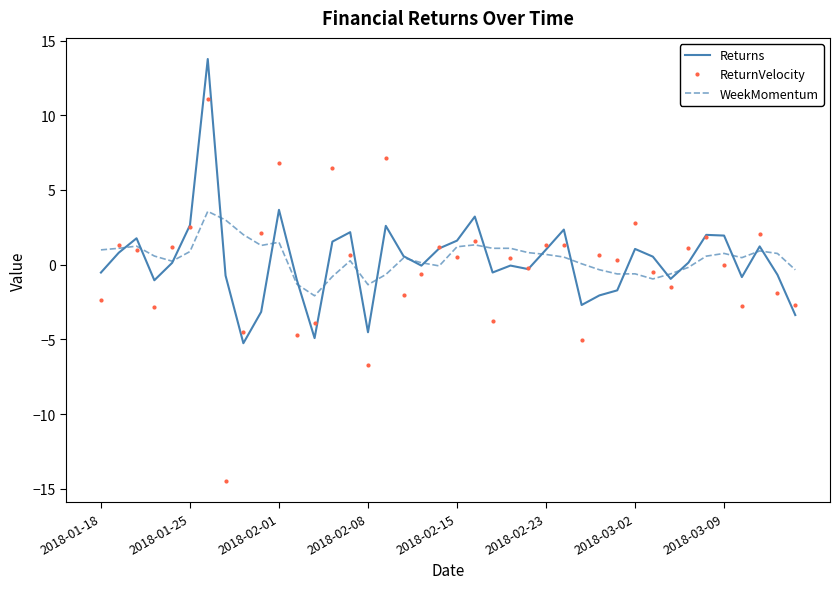

Rank the series by their maximum value, from lowest to highest.

WeekMomentum, ReturnVelocity, Returns